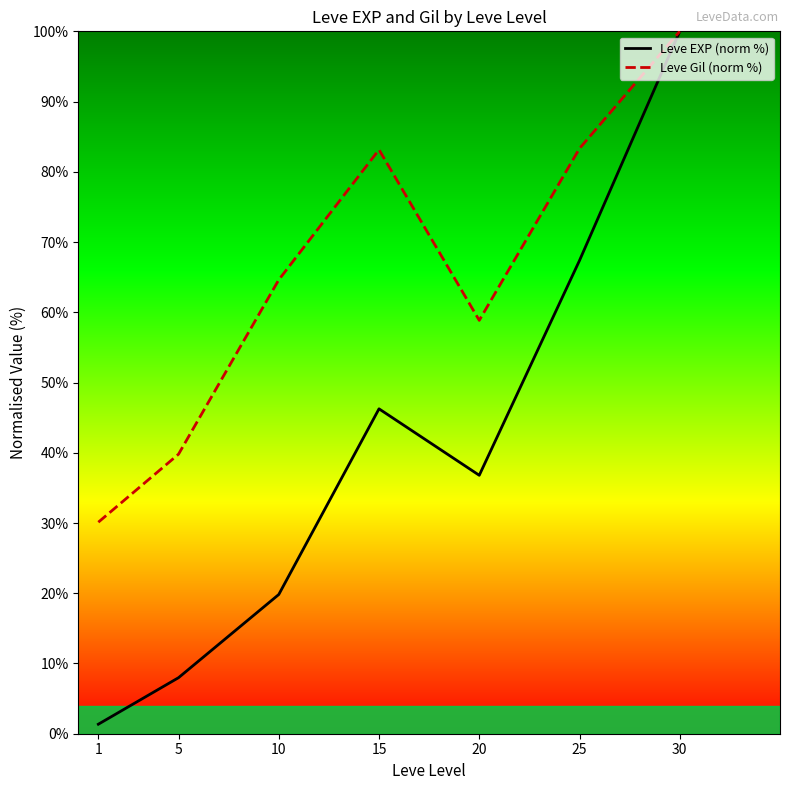

Which series has the largest total across all categories?

Leve Gil (norm %)